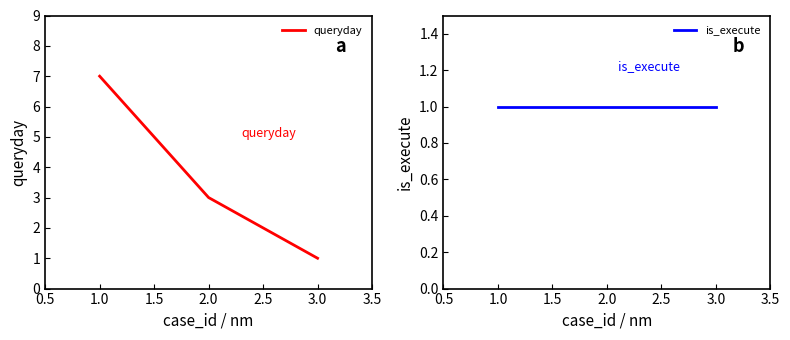

What is the value of the queryday point at the 1st from the left?

7